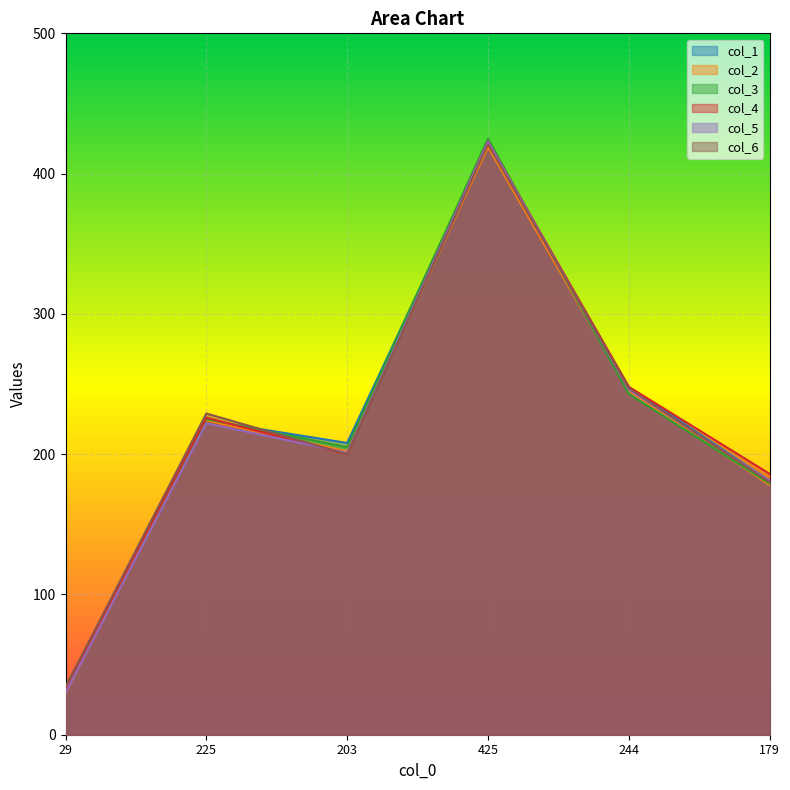

What is the label of the 3rd point from the left?

203